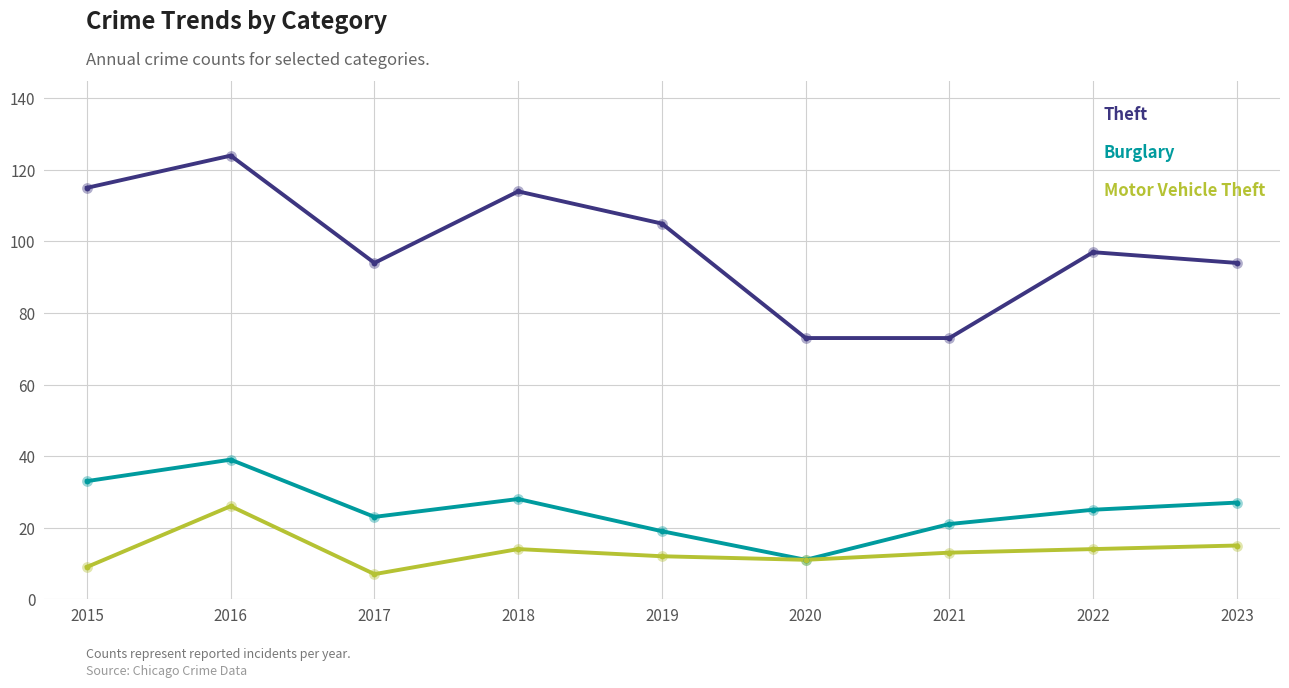

Which series has the widest spread of values?

Theft